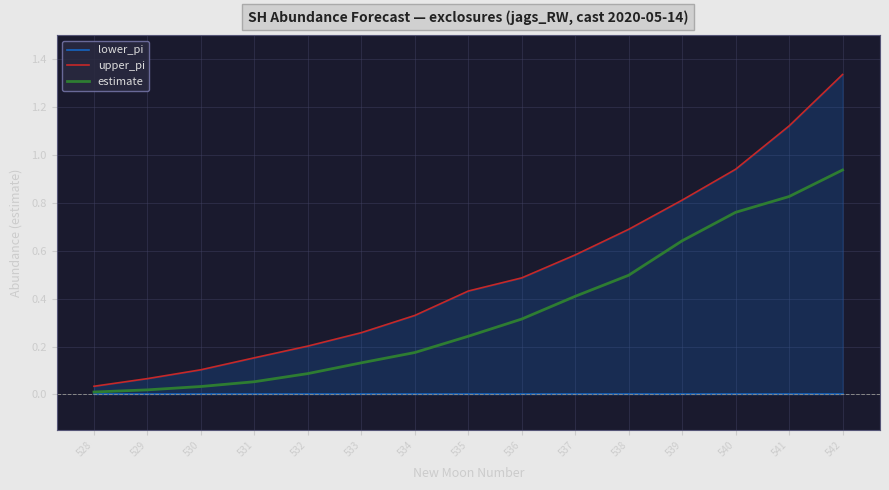

Between 528 and 537, which is larger?

528